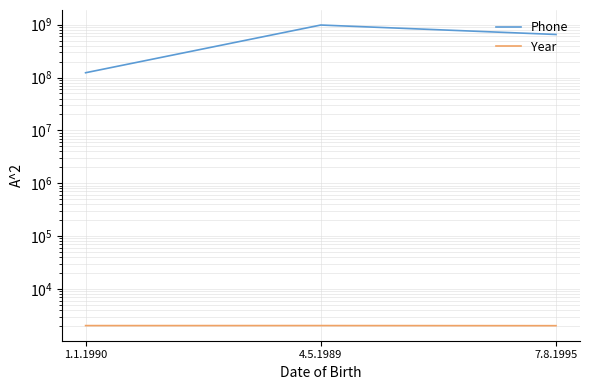

Which has a higher value, 7.8.1995 or 4.5.1989?

4.5.1989